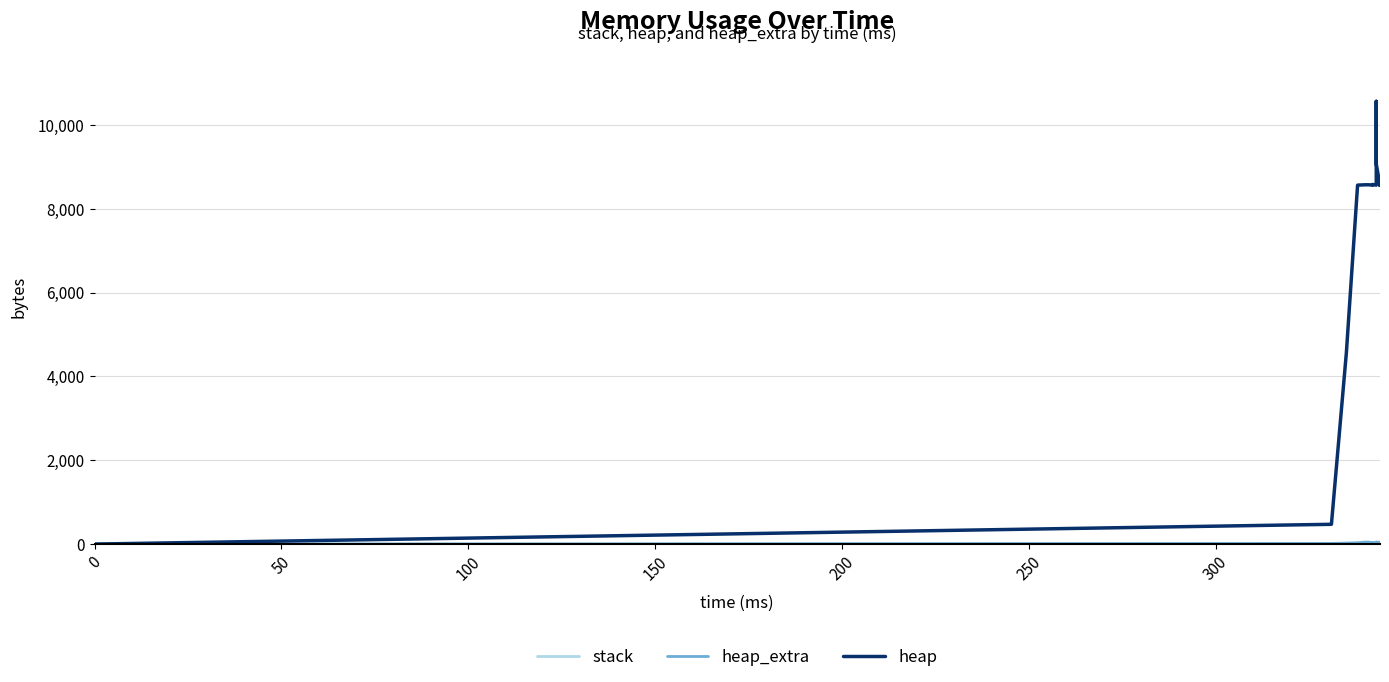

The stack series shows 0 at 0. True or false?

True